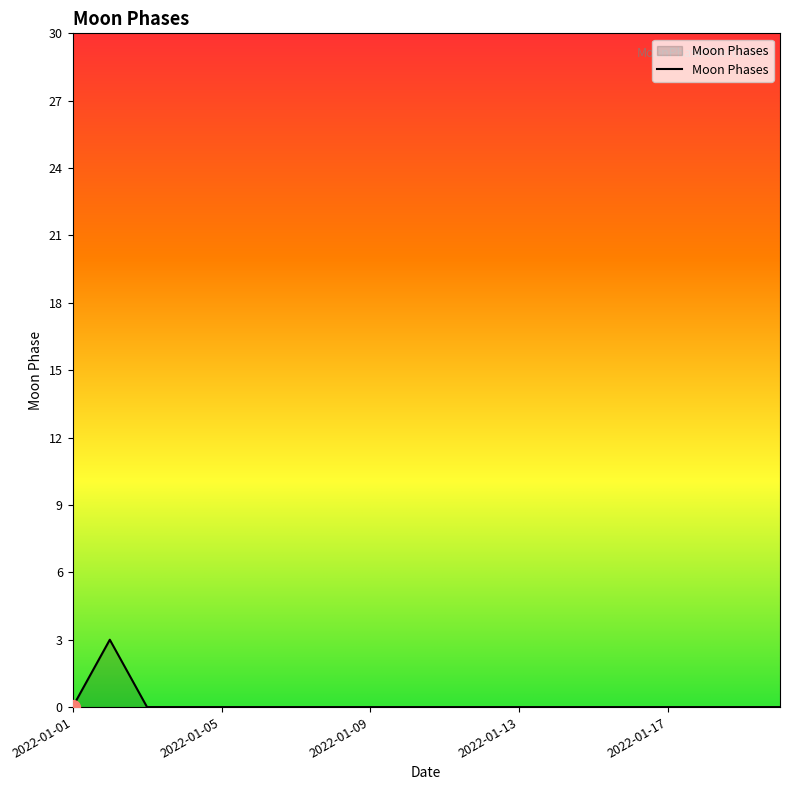

What is the greatest value displayed?

3